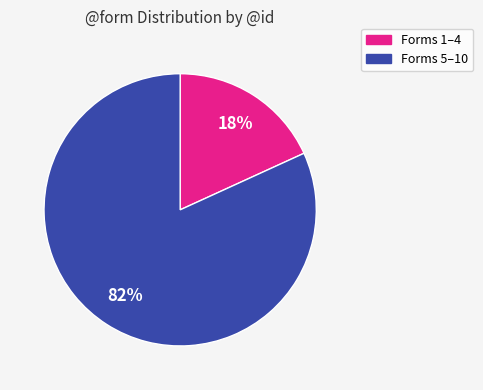

Is there a majority slice in this chart?

Yes